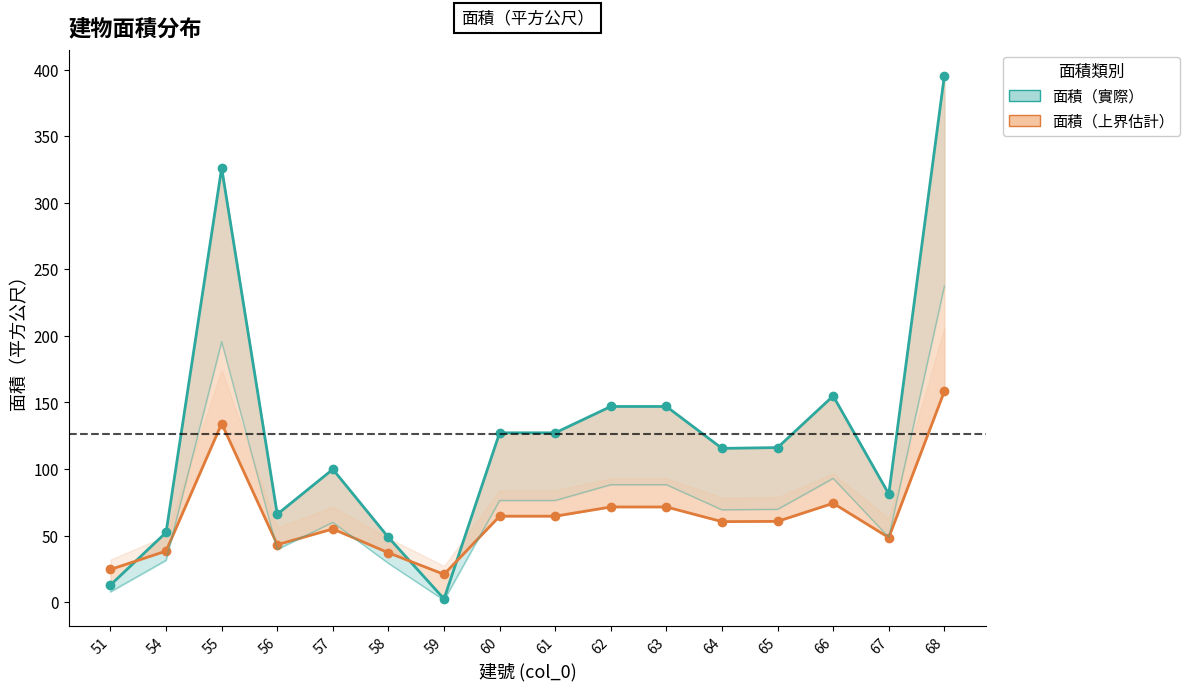

How many intersections are there between 面積（實際） and 面積（上界估計）?

3